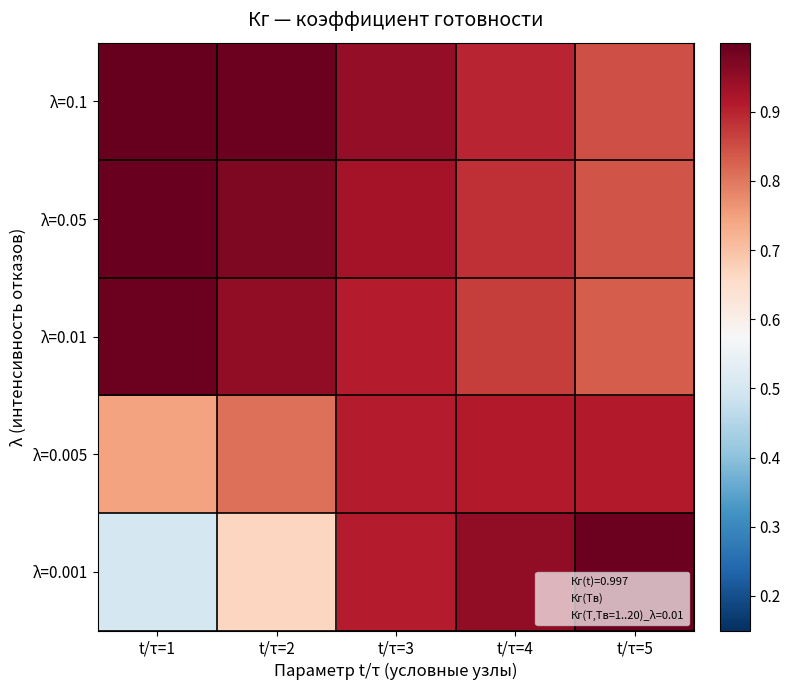

At which category does the chart reach its peak across all series?

t/τ=1